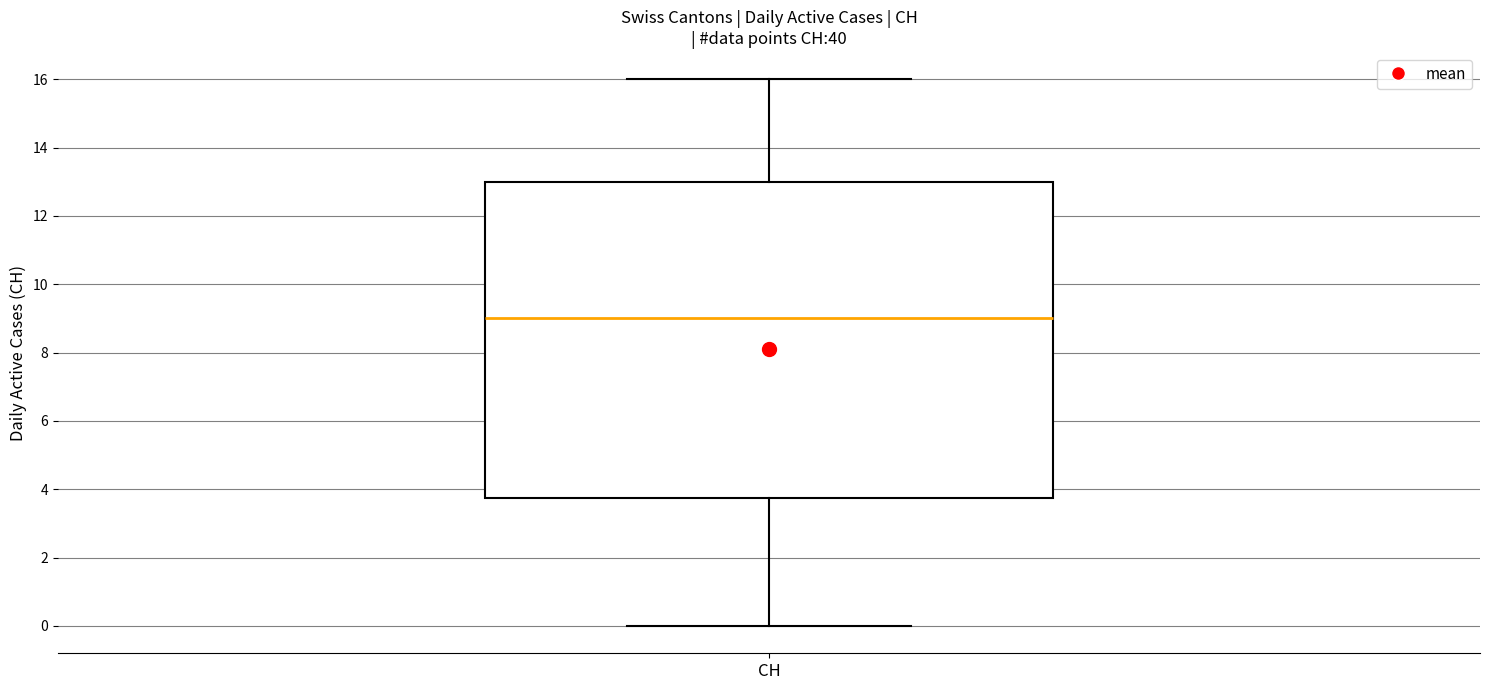

Read this box plot against the y-axis: the position of the median line, the range covered by the box, and the ends of both whiskers. The values are not printed on the chart, so give them approximately, as read against the axis.

median 9.0, box 3.8 to 13.0, whiskers 0.0 to 16.0